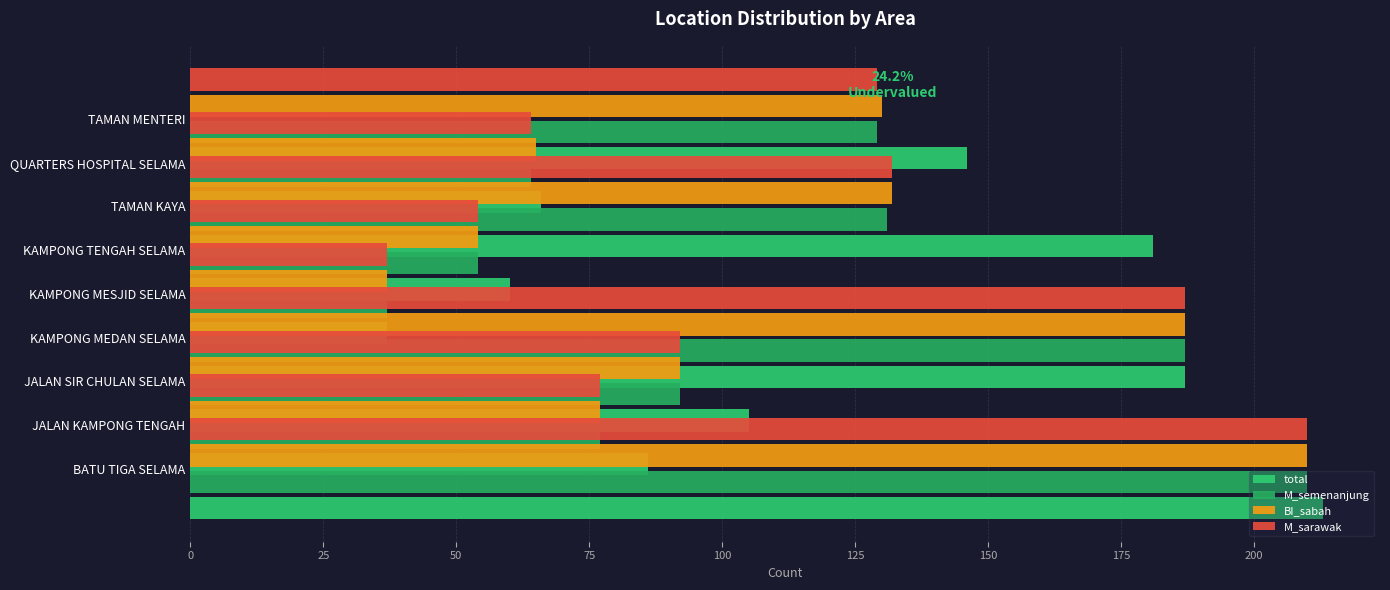

Which series has the largest total across all categories?

total